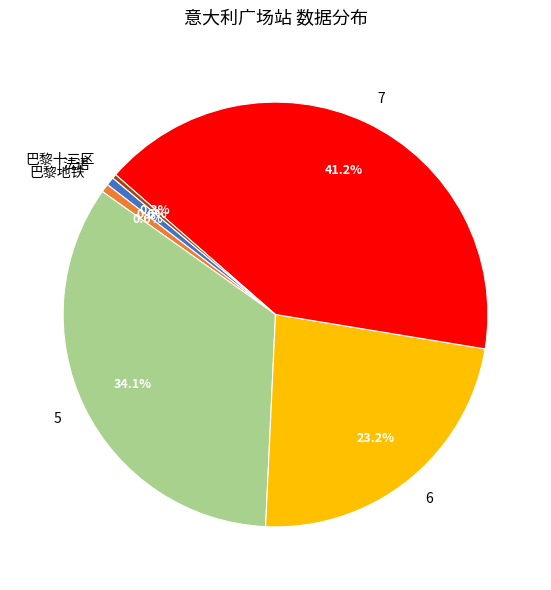

Does 巴黎十三区 represent more than half of the total?

No